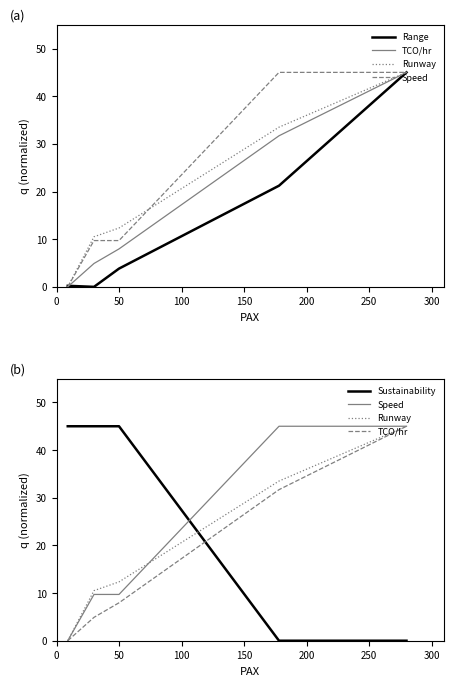

Is the value of Speed at 50 greater than the value of Sustainability at 0?

No